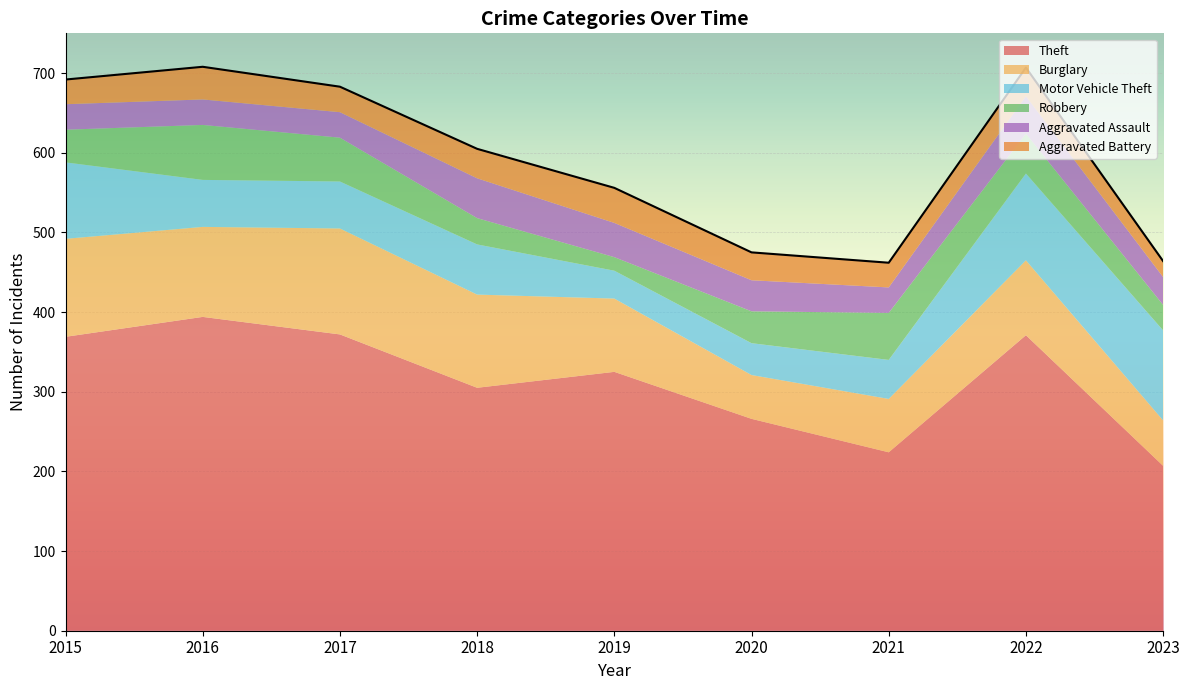

Reading left to right, transcribe all the data shown in this chart.

Theft: 2015=369	2016=394	2017=372	2018=305	2019=325	2020=266	2021=224	2022=371	2023=207
Burglary: 2015=123	2016=113	2017=133	2018=117	2019=92	2020=55	2021=67	2022=94	2023=57
Motor Vehicle Theft: 2015=96	2016=59	2017=59	2018=63	2019=35	2020=40	2021=49	2022=109	2023=113
Robbery: 2015=41	2016=69	2017=55	2018=33	2019=17	2020=40	2021=59	2022=50	2023=32
Aggravated Assault: 2015=32	2016=32	2017=32	2018=50	2019=43	2020=39	2021=32	2022=47	2023=35
Aggravated Battery: 2015=31	2016=41	2017=32	2018=37	2019=44	2020=35	2021=31	2022=36	2023=20